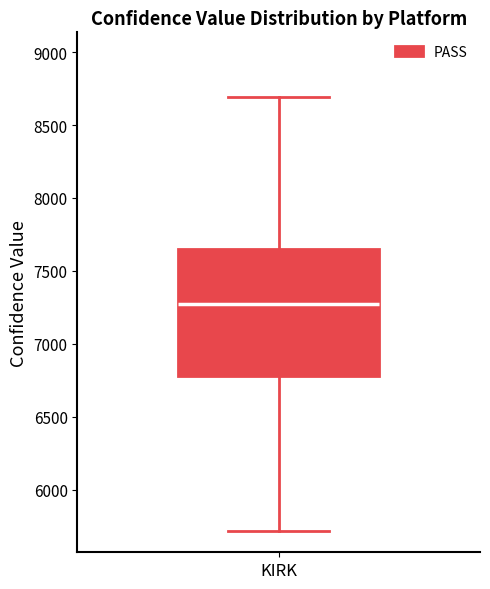

Transcribe this box plot: give where the median line is, the range the box spans, and where the two whiskers end, as read against the y-axis. The values are not printed on the chart, so give them approximately, as read against the axis.

median 7250, box 6800 to 7650, whiskers 5700 to 8700